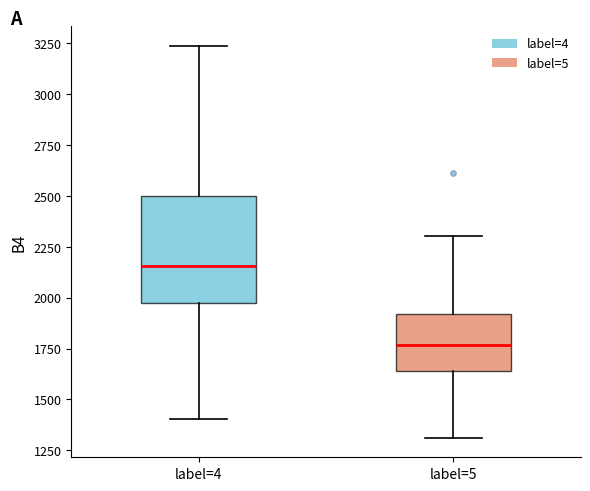

Reading left to right, transcribe this box plot: for each box, give where its median line is, the range the box spans, and where its two whiskers end, as read against the y-axis. The values are not printed on the chart, so give them approximately, as read against the axis.

label=4: median 2150, box 1950 to 2500, whiskers 1400 to 3250
label=5: median 1750, box 1650 to 1900, whiskers 1300 to 2300